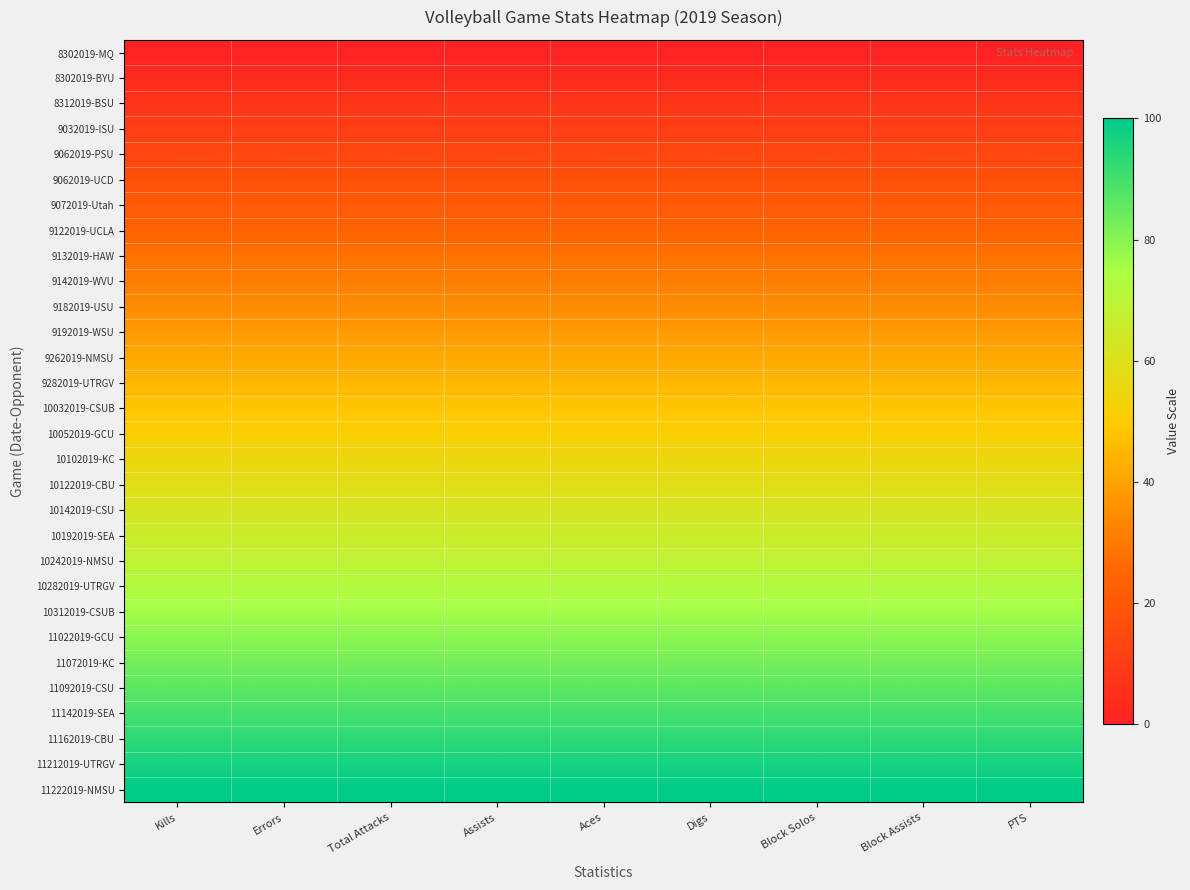

Between Kills and Block Assists, which is larger?

Kills